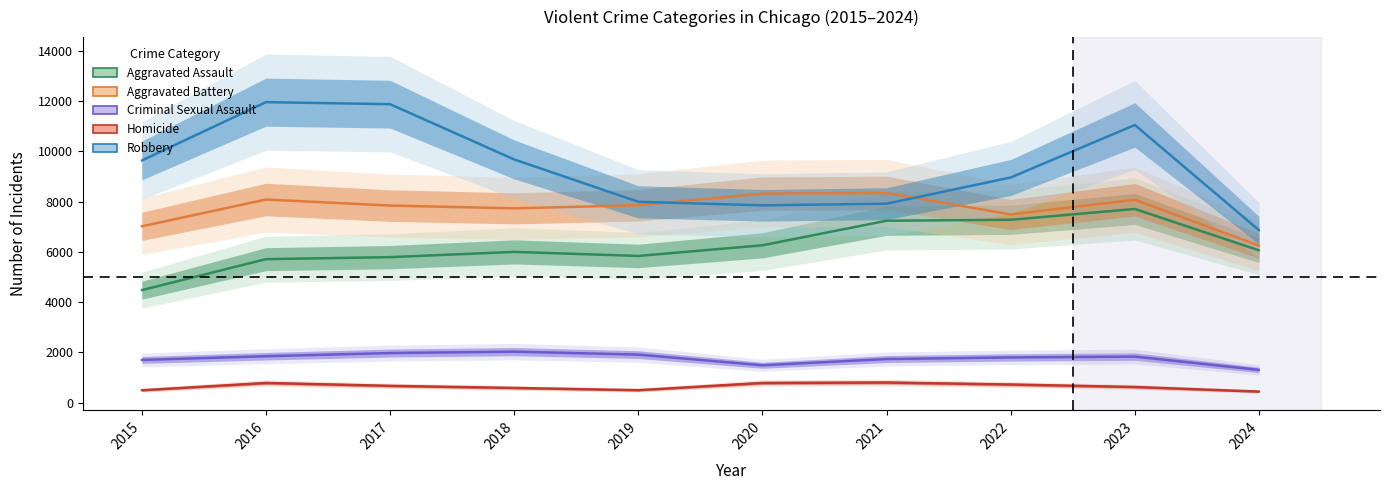

Where is Criminal Sexual Assault nearest to the value 1670?

2015